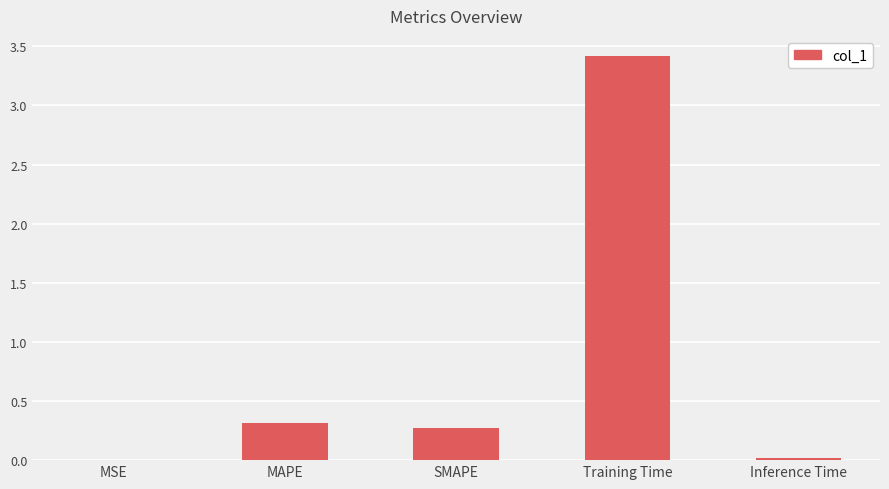

The chart shows a value of 0.3 at SMAPE. True or false?

True